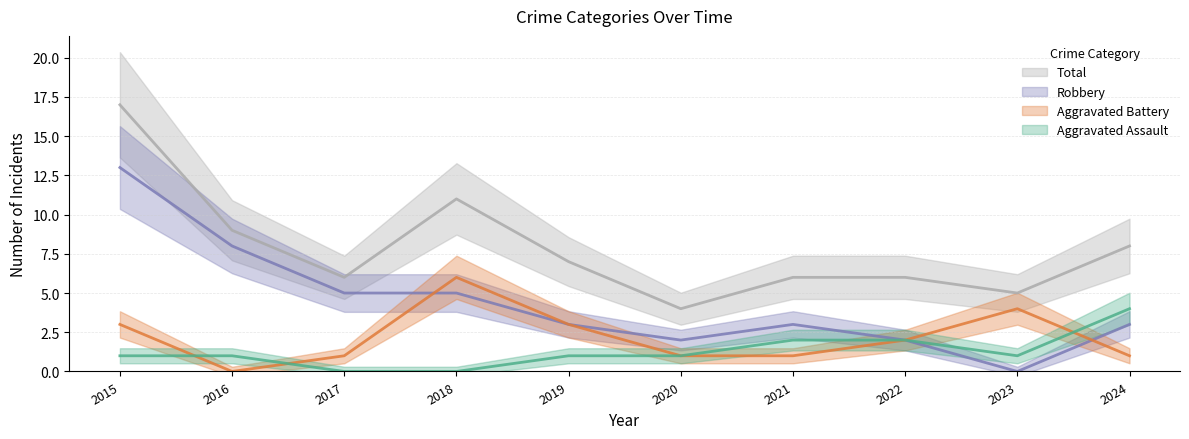

After their last crossing, which series has the higher values: Aggravated Assault or Aggravated Battery?

Aggravated Assault